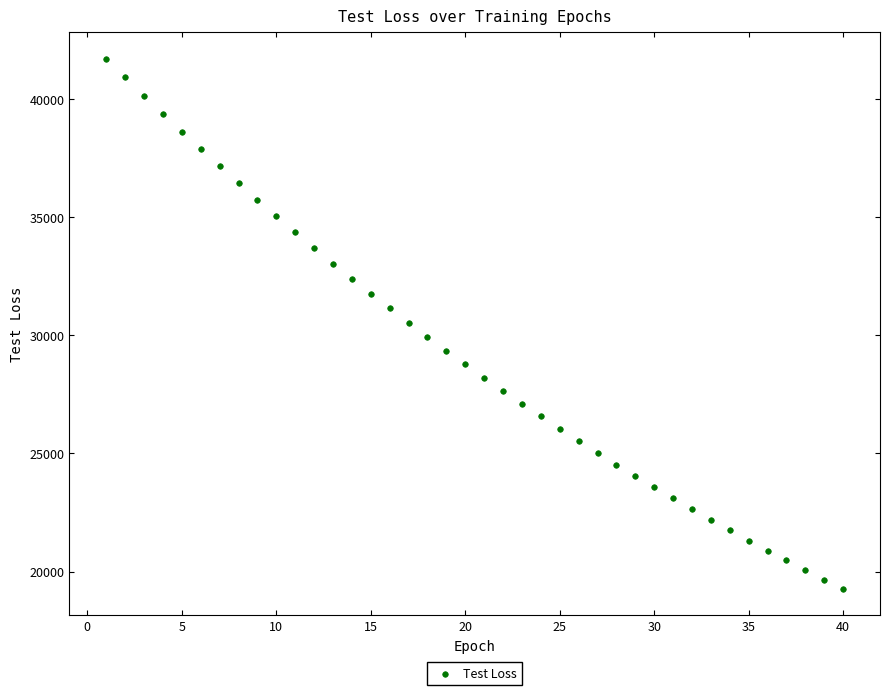

What is the range of Y values (max minus min)?

22443.1